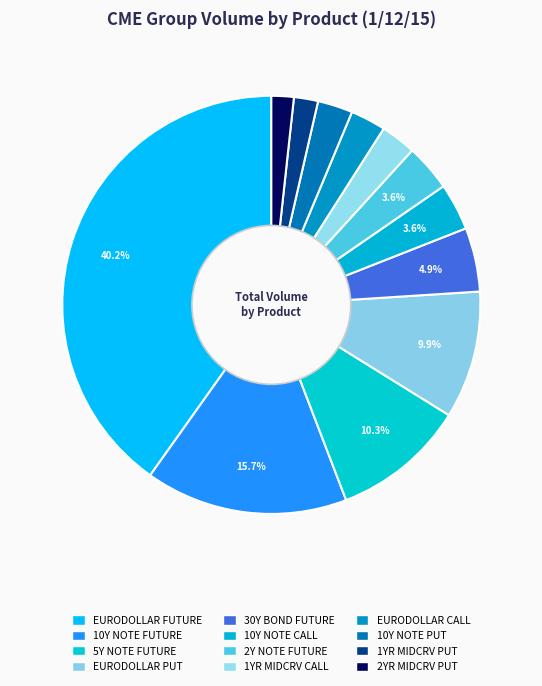

How many segments does this pie chart have?

12